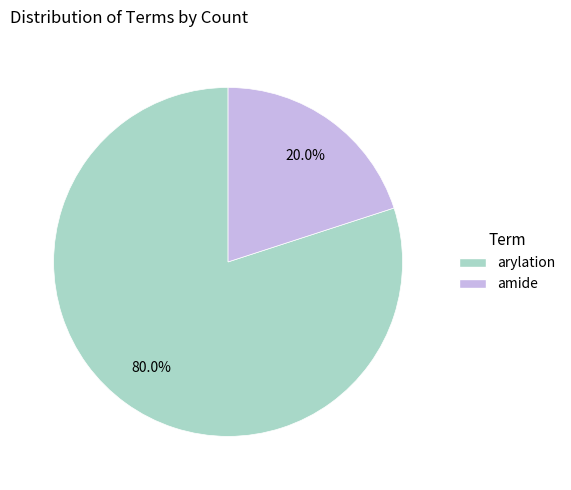

Rank the categories by value from lowest to highest.

amide, arylation